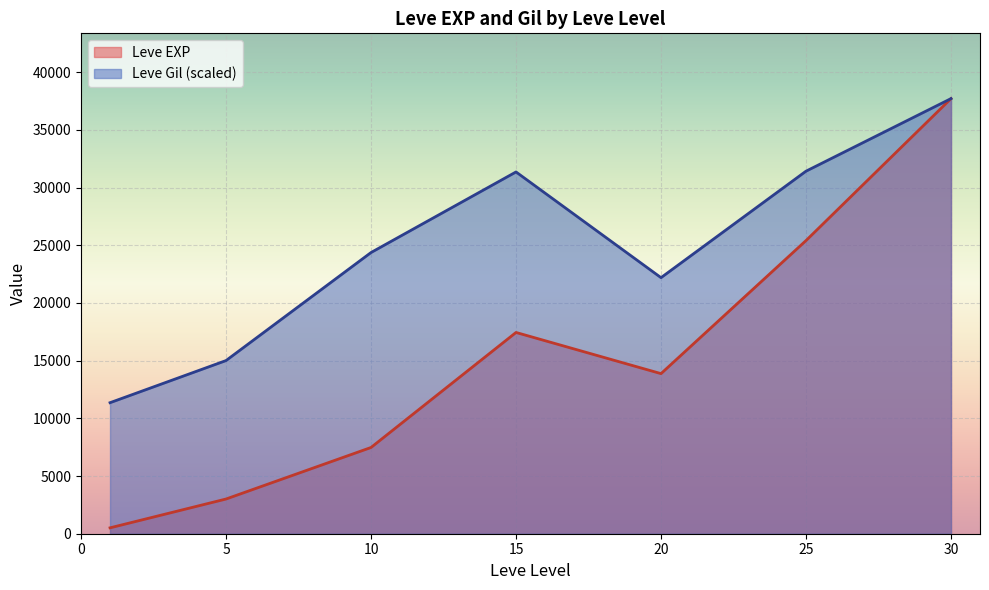

The value of Leve EXP at 20 is 13876.7. True or false?

True